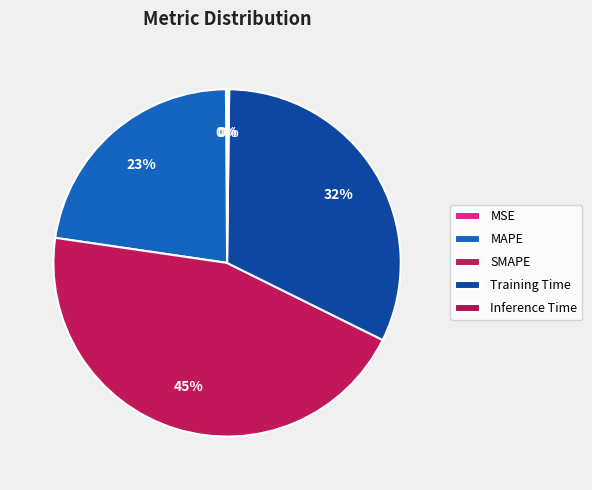

Which category has the biggest portion of the pie?

SMAPE